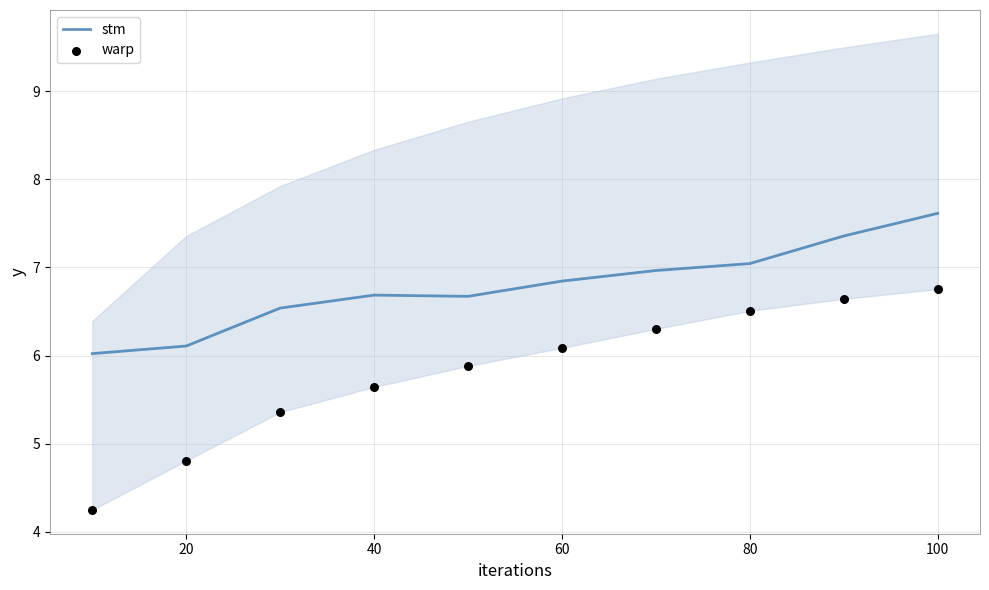

What are all the series names shown in the legend?

stm, warp